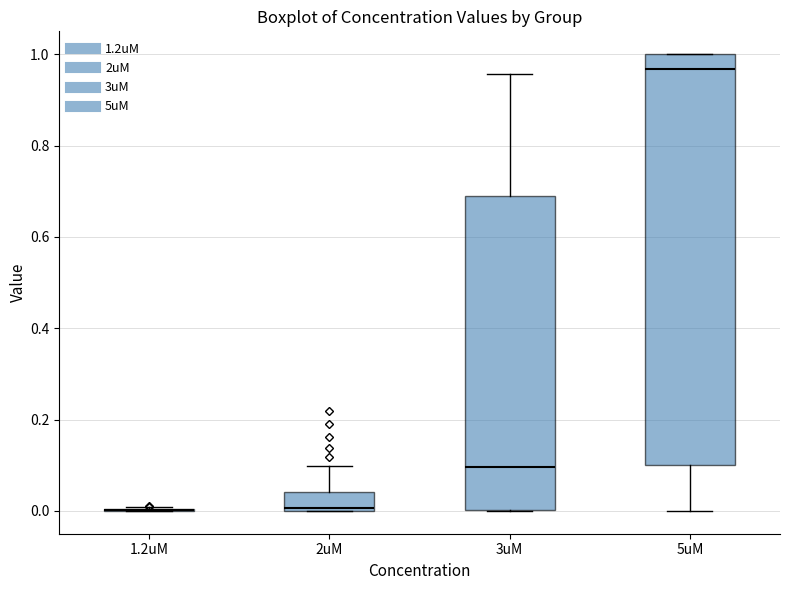

Comparing the boxes themselves (not the whiskers), which one is the tallest?

5uM